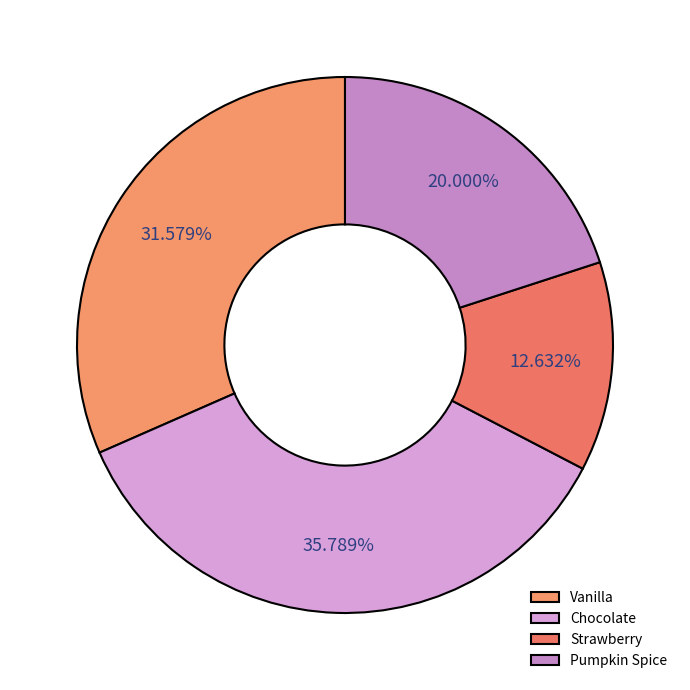

To the nearest percent, what percentage of the pie is Chocolate?

36%